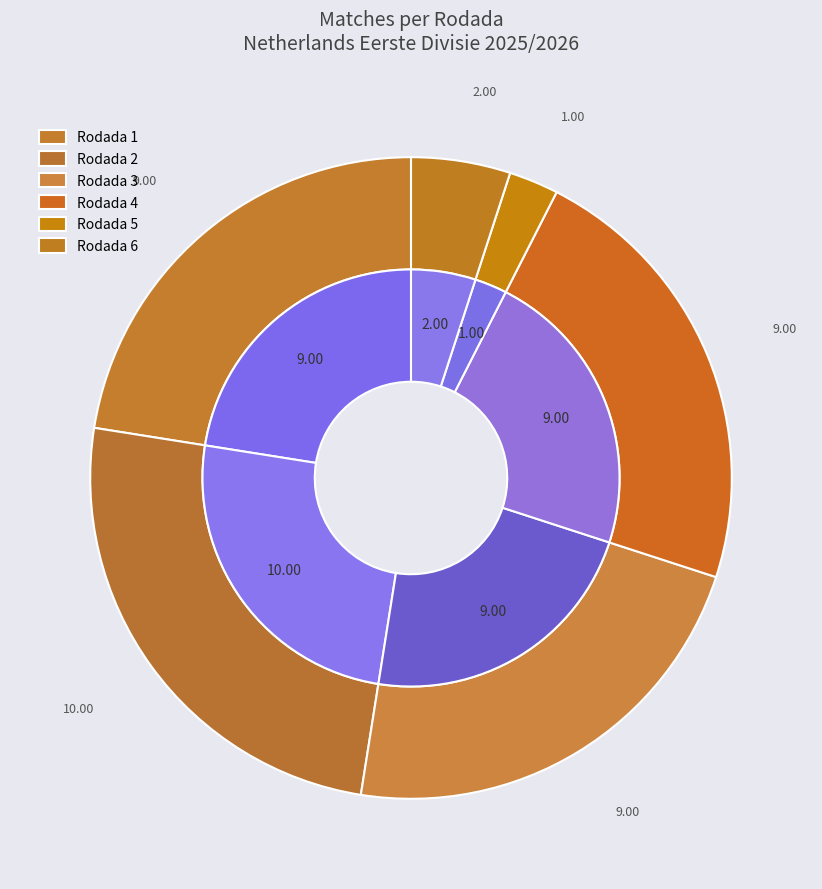

What is the change in value from Rodada 1 to Rodada 5?

-8